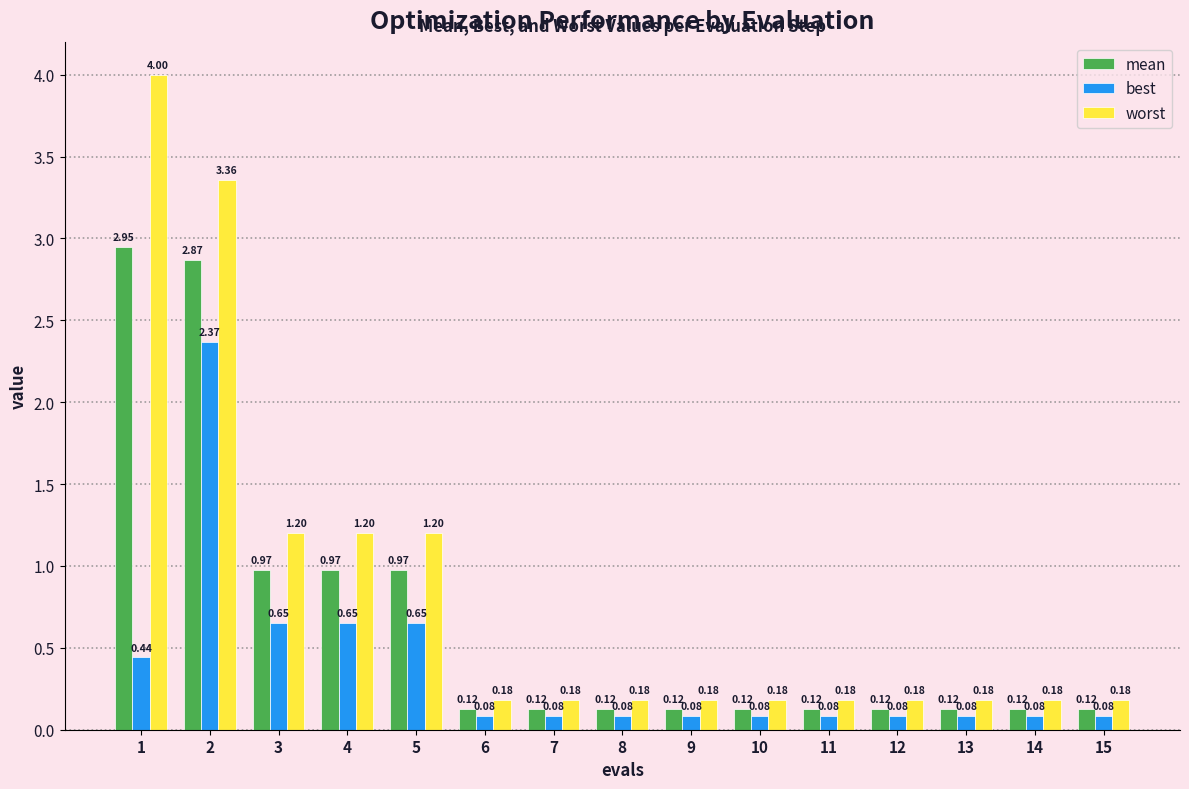

What is the total value across all series at 3?

2.8